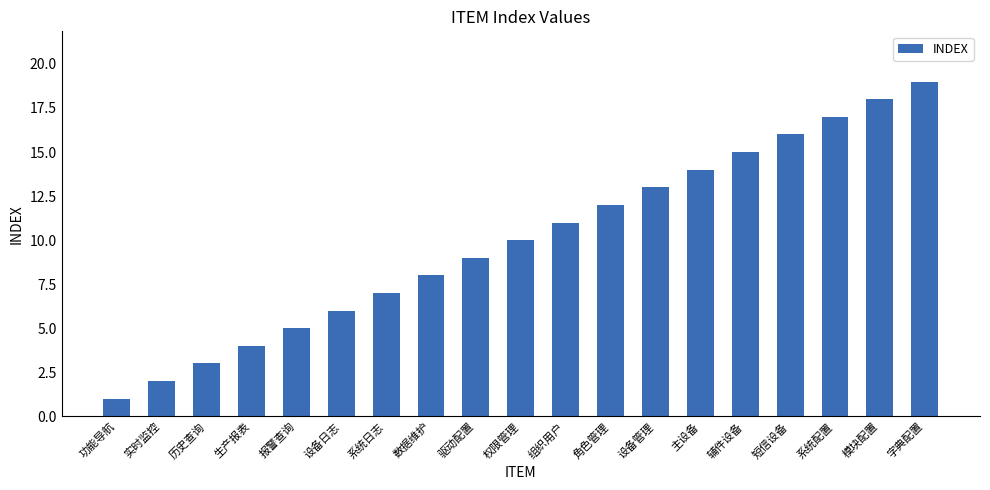

Reading right to left, extract all data points from this chart.

19	18	17	16	15	14	13	12	11	10	9	8	7	6	5	4	3	2	1